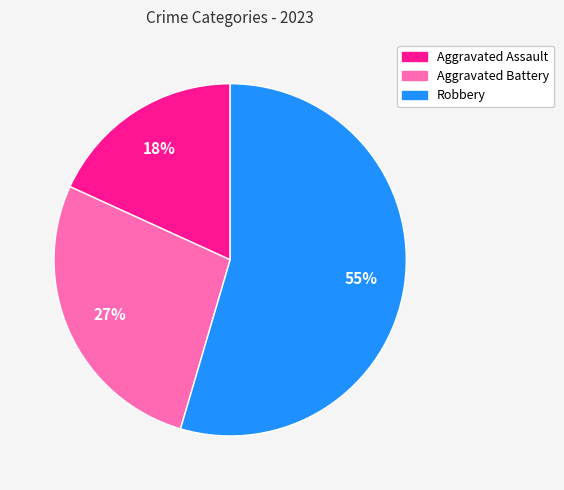

Count the number of slices in the pie.

3